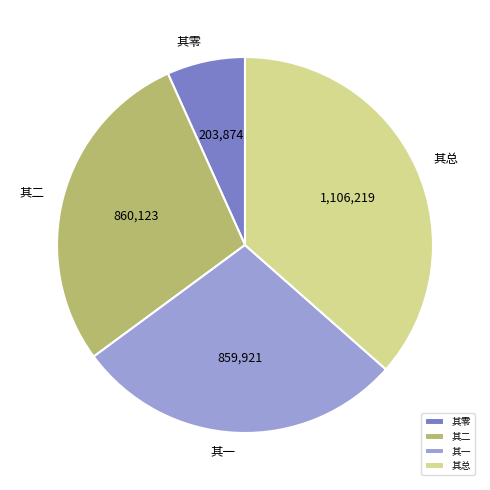

Which slice is the smallest?

其零